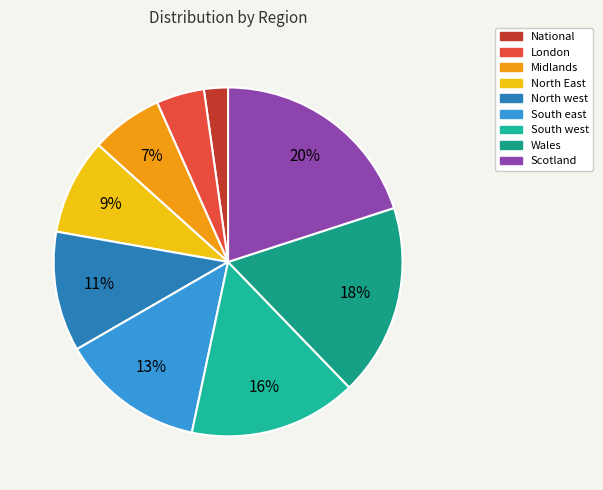

Rank the categories by value from highest to lowest.

Scotland, Wales, South west, South east, North west, North East, Midlands, London, National